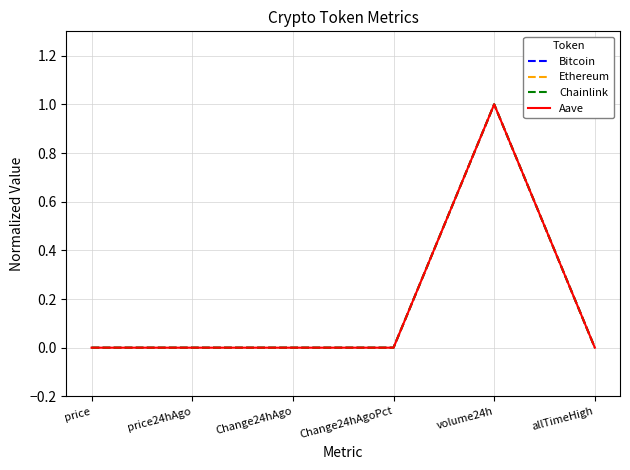

Is it true that Ethereum equals 1.0 at volume24h?

True